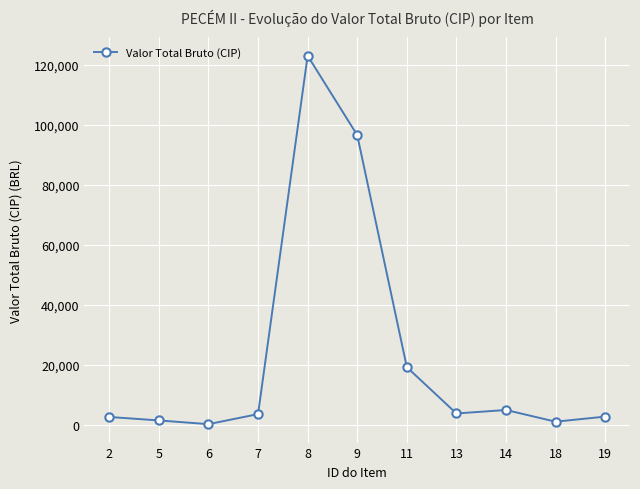

What is the sum of all values?

259927.3